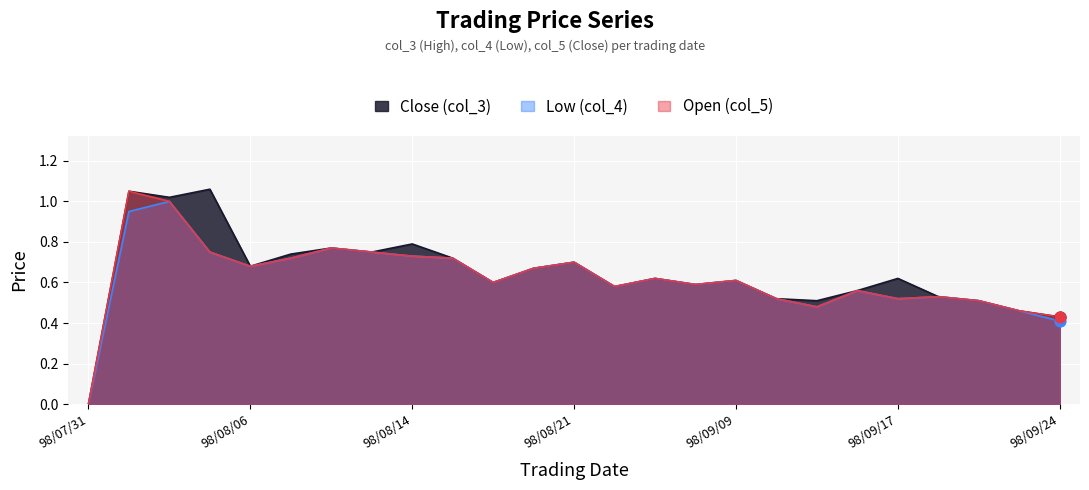

Which series has the largest total across all categories?

Close (col_3)